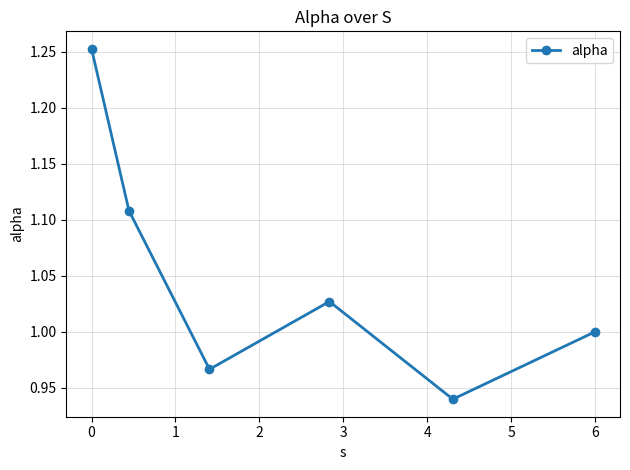

How many points are lower than both their immediate neighbors (excluding endpoints)?

2